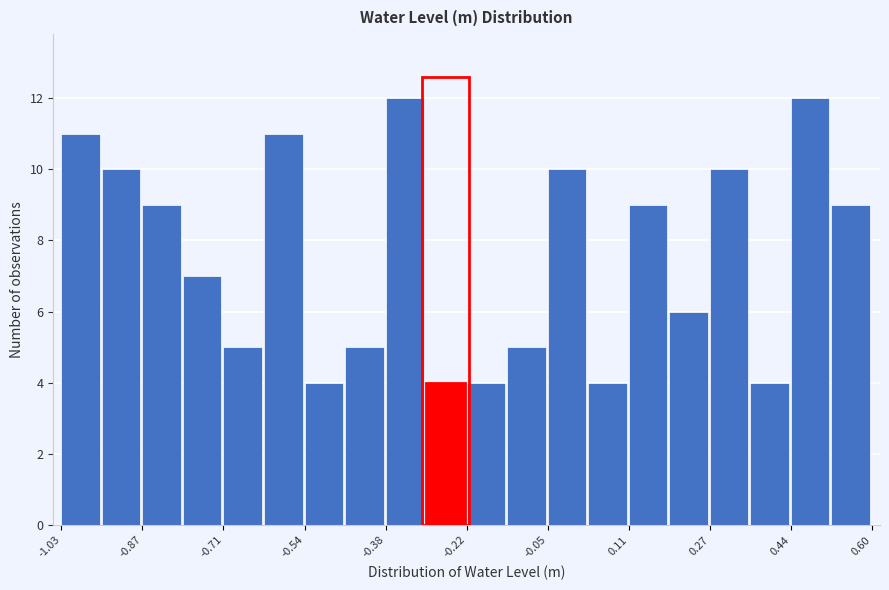

Reading left to right, transcribe this chart: for each bar, give the range it covers on the x-axis and its height. Neither the bar edges nor the heights are printed on the chart, so give them approximately, as read against the axes.

-1.04 to -0.96: 11
-0.96 to -0.88: 10
-0.88 to -0.78: 9
-0.78 to -0.70: 7
-0.70 to -0.62: 5
-0.62 to -0.54: 11
-0.54 to -0.46: 4
-0.46 to -0.38: 5
-0.38 to -0.30: 12
-0.30 to -0.22: 4
-0.22 to -0.14: 4
-0.14 to -0.06: 5
-0.06 to 0.02: 10
0.02 to 0.10: 4
0.10 to 0.20: 9
0.20 to 0.28: 6
0.28 to 0.36: 10
0.36 to 0.44: 4
0.44 to 0.52: 12
0.52 to 0.60: 9